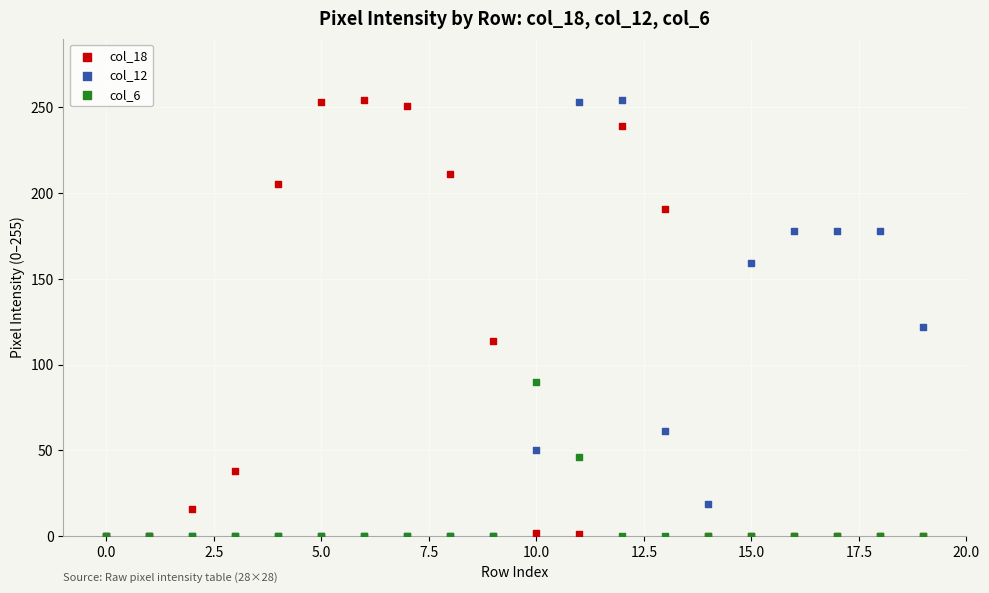

What are all the series names shown in the legend?

col_18, col_12, col_6